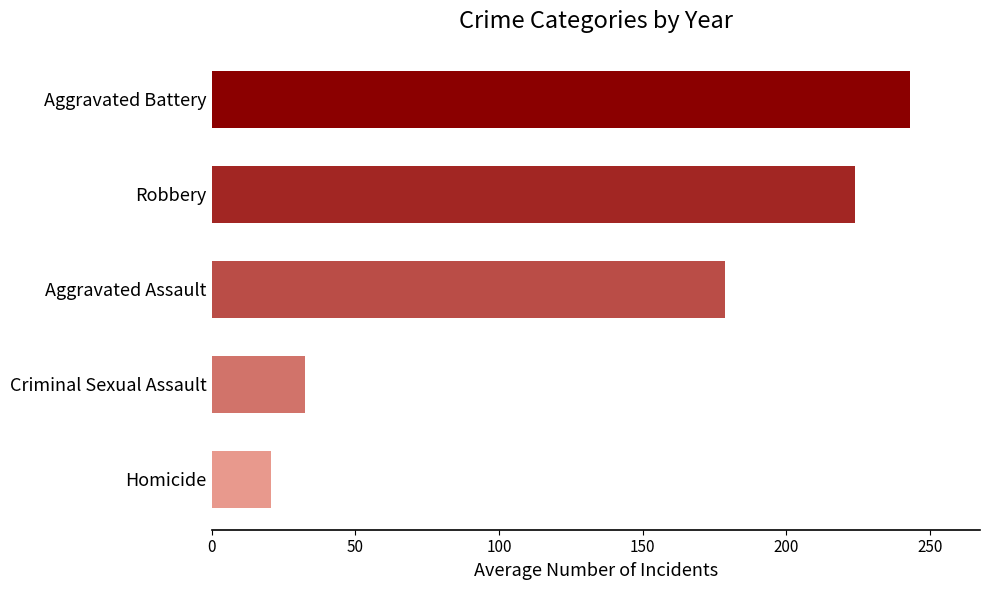

Reading bottom to top, transcribe all the data shown in this chart.

20.7	32.6	178.6	224.0	243.1